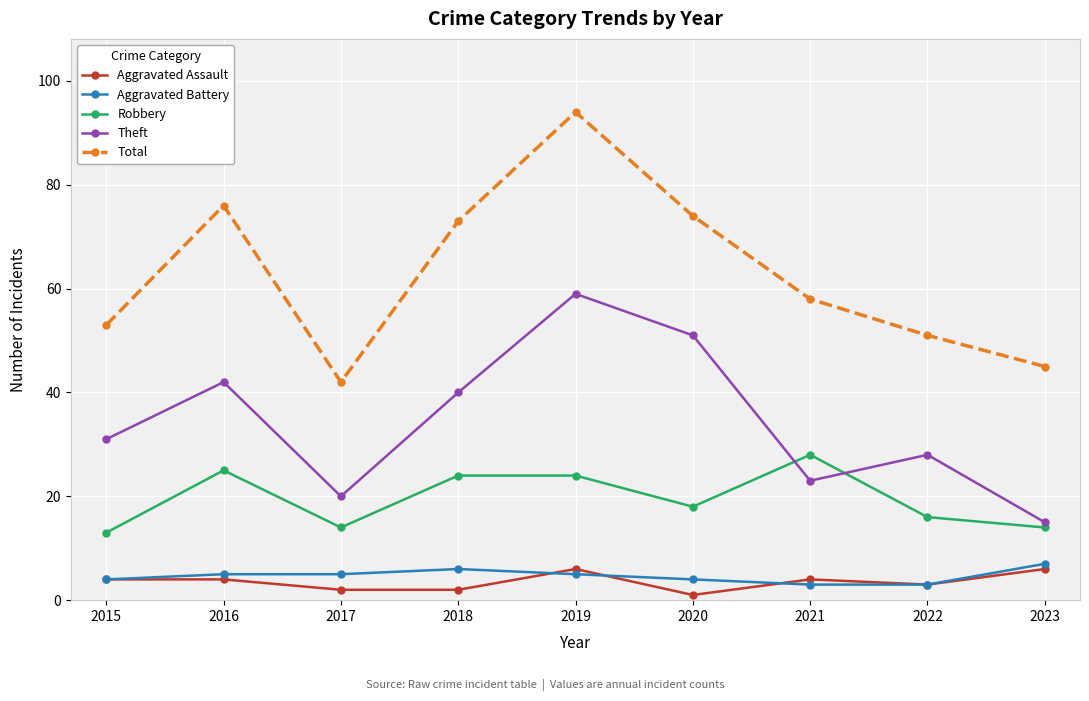

How many values in the Aggravated Assault series are below 4?

4